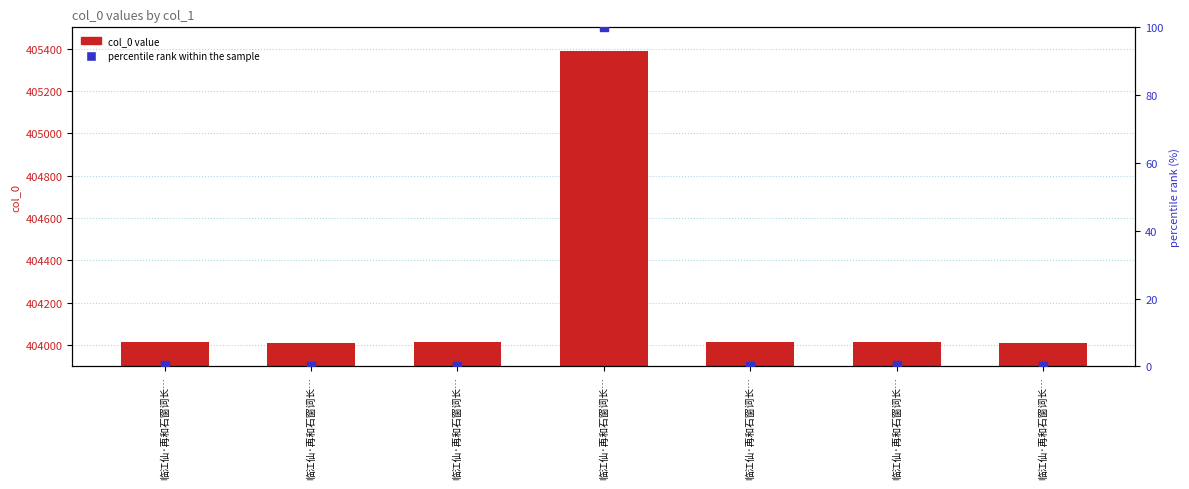

What are all the series names shown in the legend?

col_0 value, percentile rank within the sample